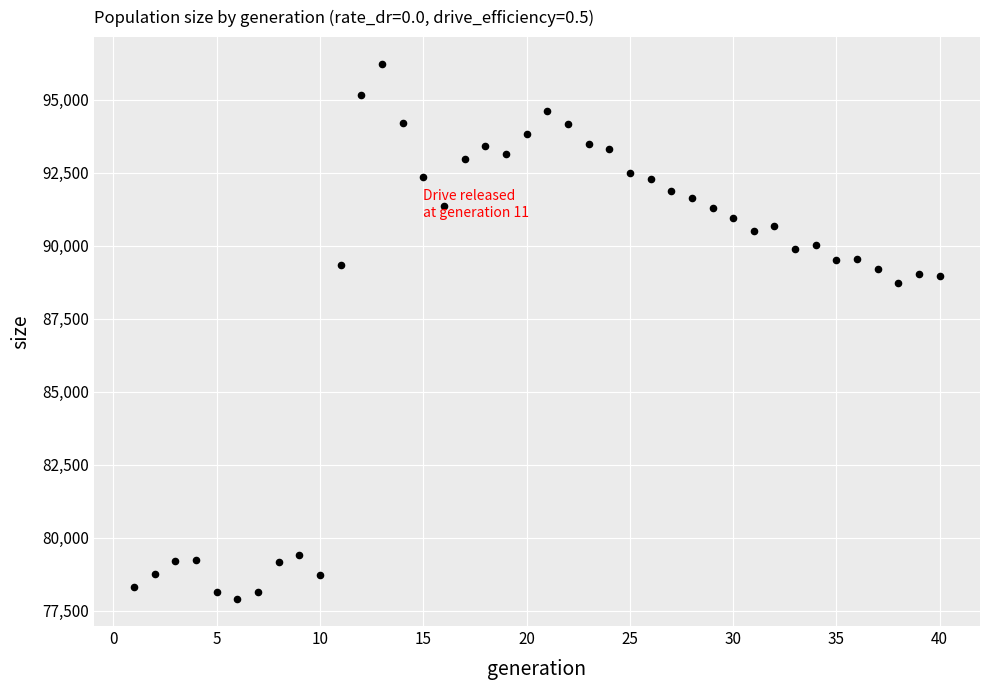

What is the range of X values (max minus min)?

39